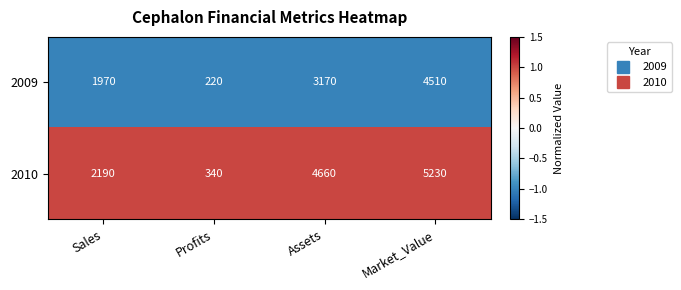

True or false: 2009 has a value of 2139 at Assets.

False